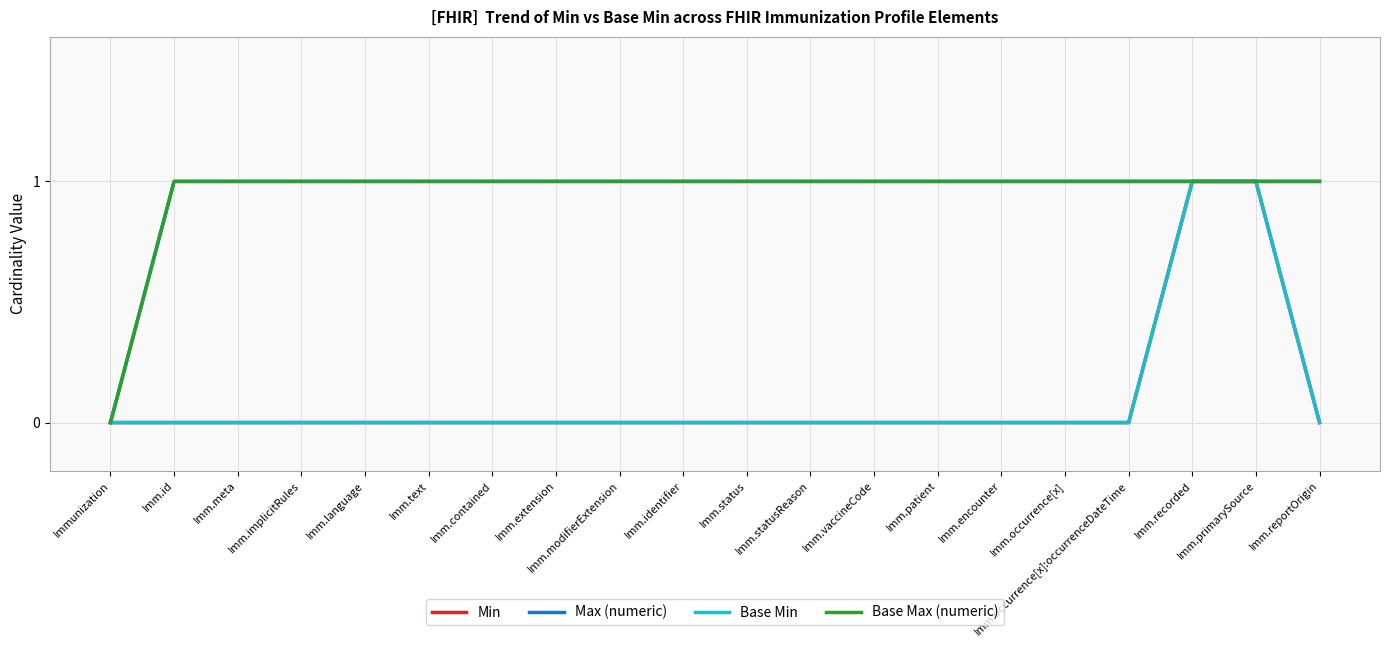

The Base Max (numeric) series shows 1 at Imm.identifier. True or false?

True